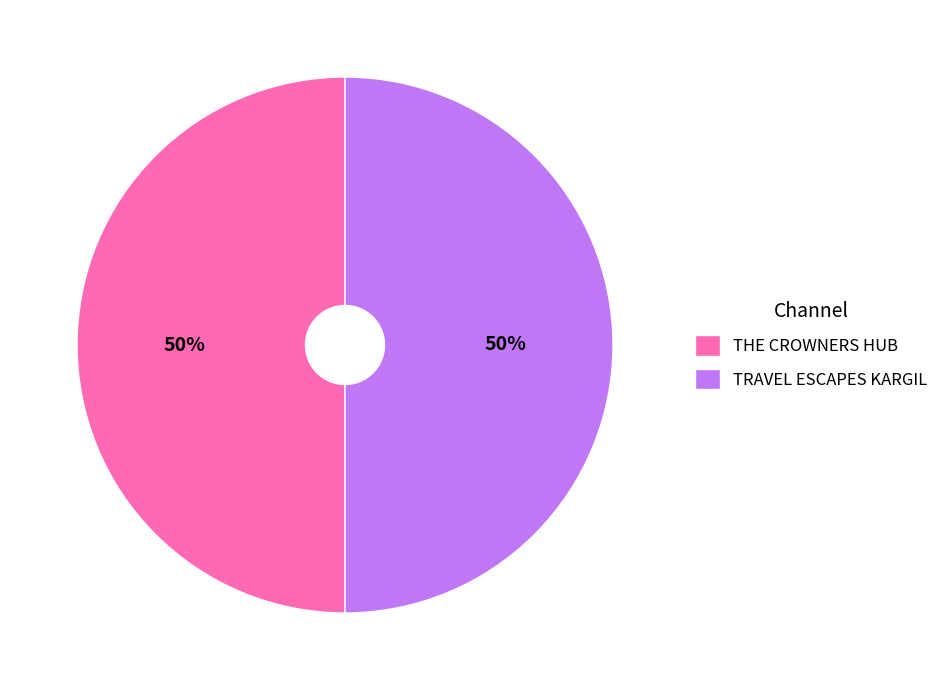

To the nearest percent, what is the average slice percentage?

50%